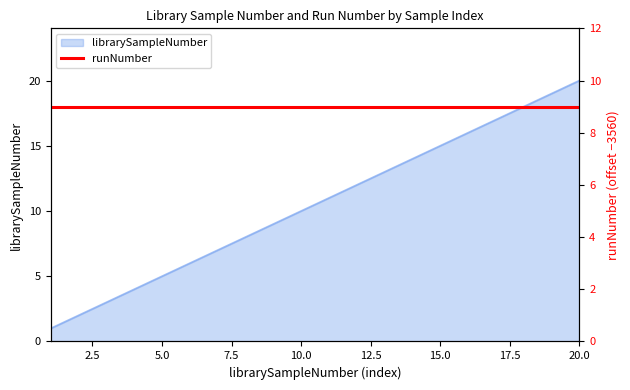

Reading left to right, what are all the values shown in this chart?

1	2	3	4	5	6	7	8	9	10	11	12	13	14	15	16	17	18	19	20